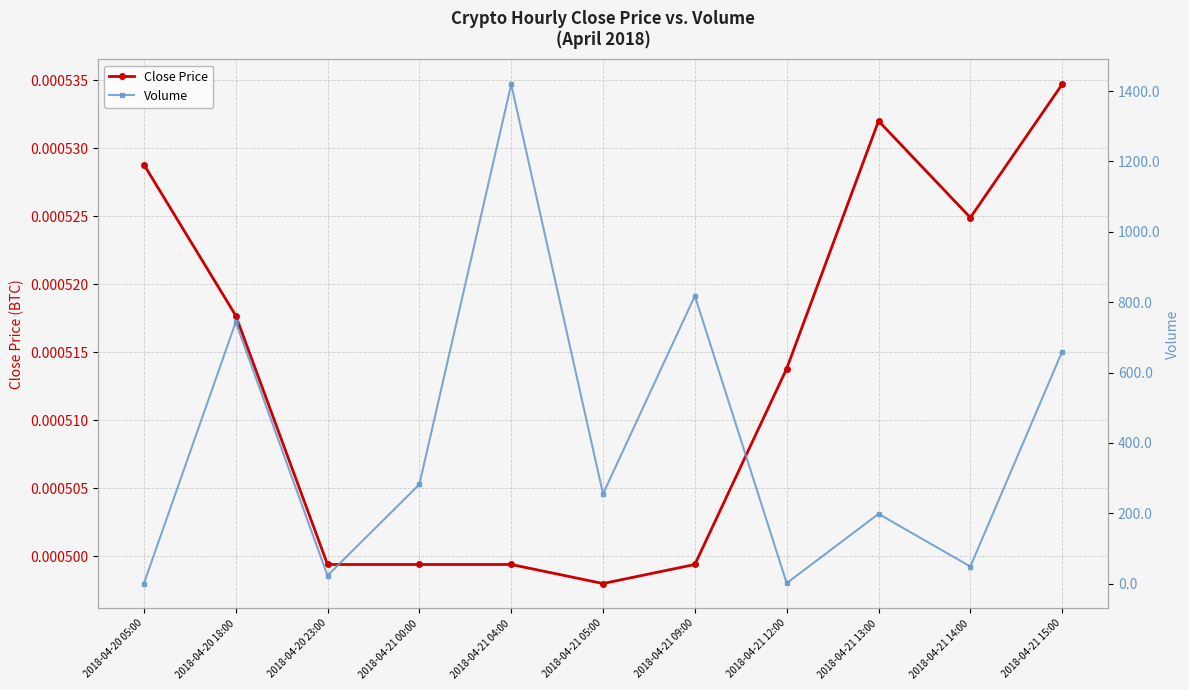

Reading right to left, list all the values displayed in this chart.

Close Price: 2018-04-21 15:00=0.0	2018-04-21 14:00=0.0	2018-04-21 13:00=0.0	2018-04-21 12:00=0.0	2018-04-21 09:00=0.0	2018-04-21 05:00=0.0	2018-04-21 04:00=0.0	2018-04-21 00:00=0.0	2018-04-20 23:00=0.0	2018-04-20 18:00=0.0	2018-04-20 05:00=0.0
Volume: 2018-04-21 15:00=659.6	2018-04-21 14:00=48.5	2018-04-21 13:00=198.1	2018-04-21 12:00=1.2	2018-04-21 09:00=817.6	2018-04-21 05:00=254.9	2018-04-21 04:00=1419.3	2018-04-21 00:00=282.0	2018-04-20 23:00=22.8	2018-04-20 18:00=742.9	2018-04-20 05:00=0.2